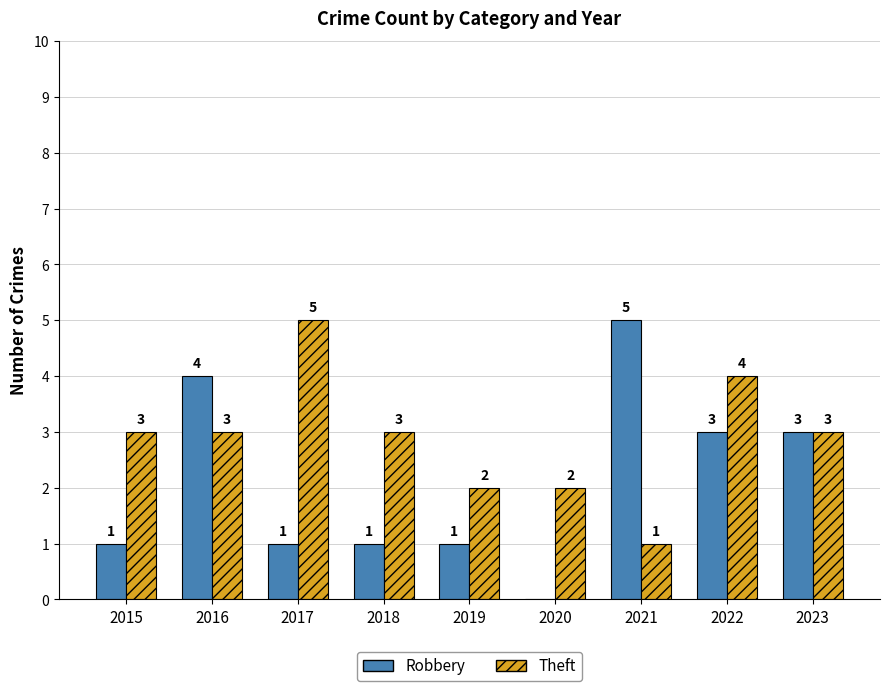

What is the greatest value displayed?

5